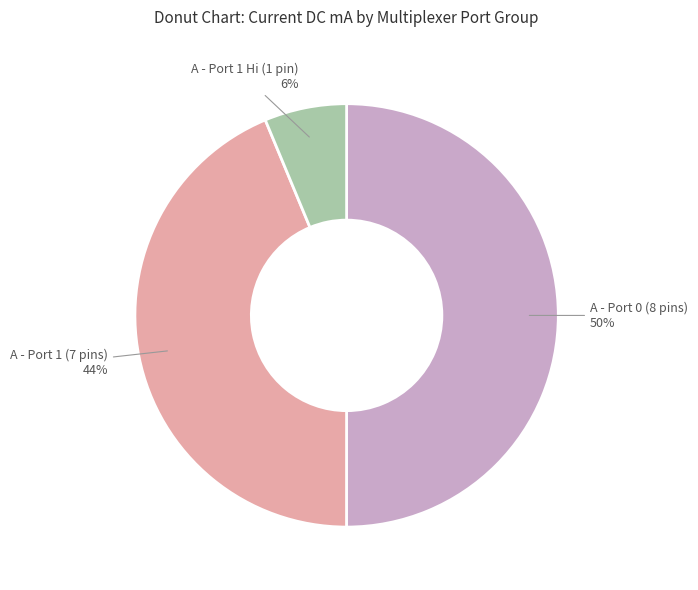

To the nearest percent, what is the difference between the largest and smallest slice percentages?

44%